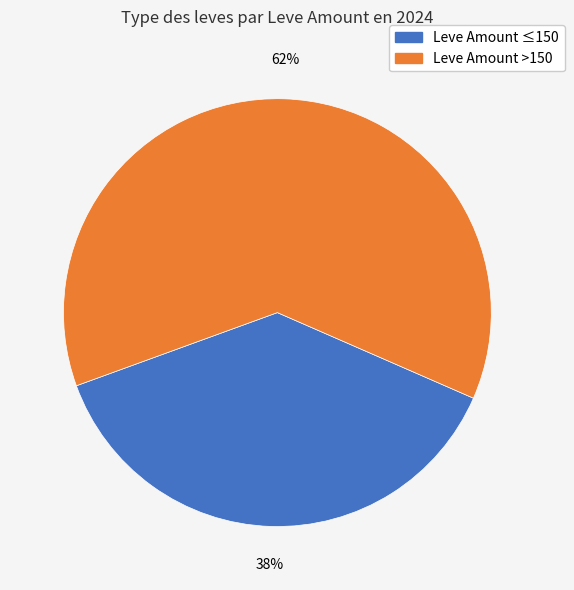

Does any single category account for the majority?

Yes